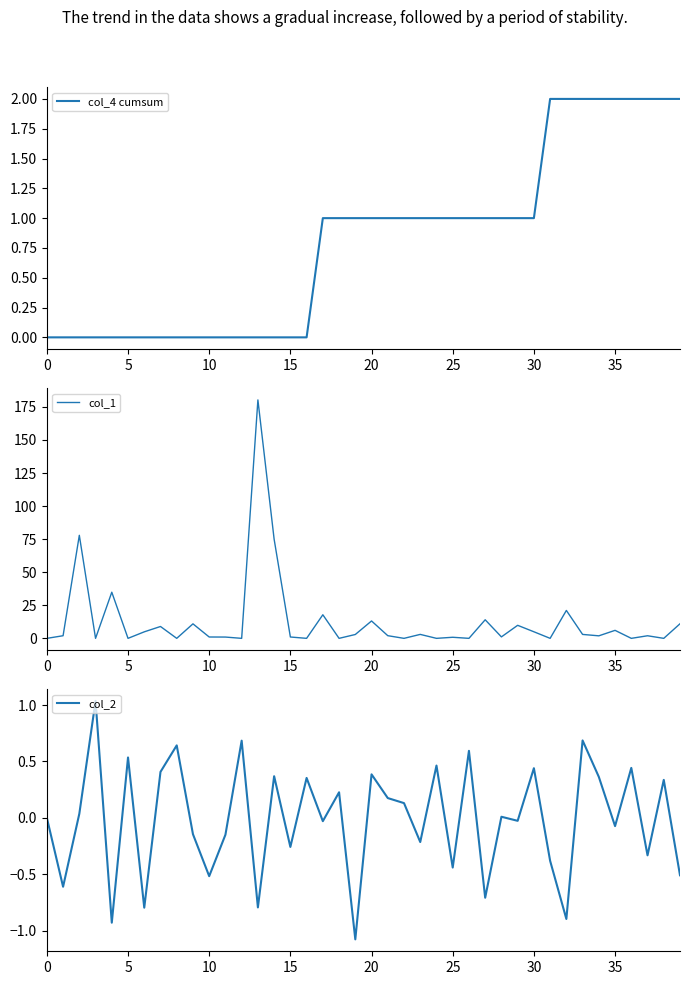

The value of col_2 at 26 is 0.6. True or false?

True